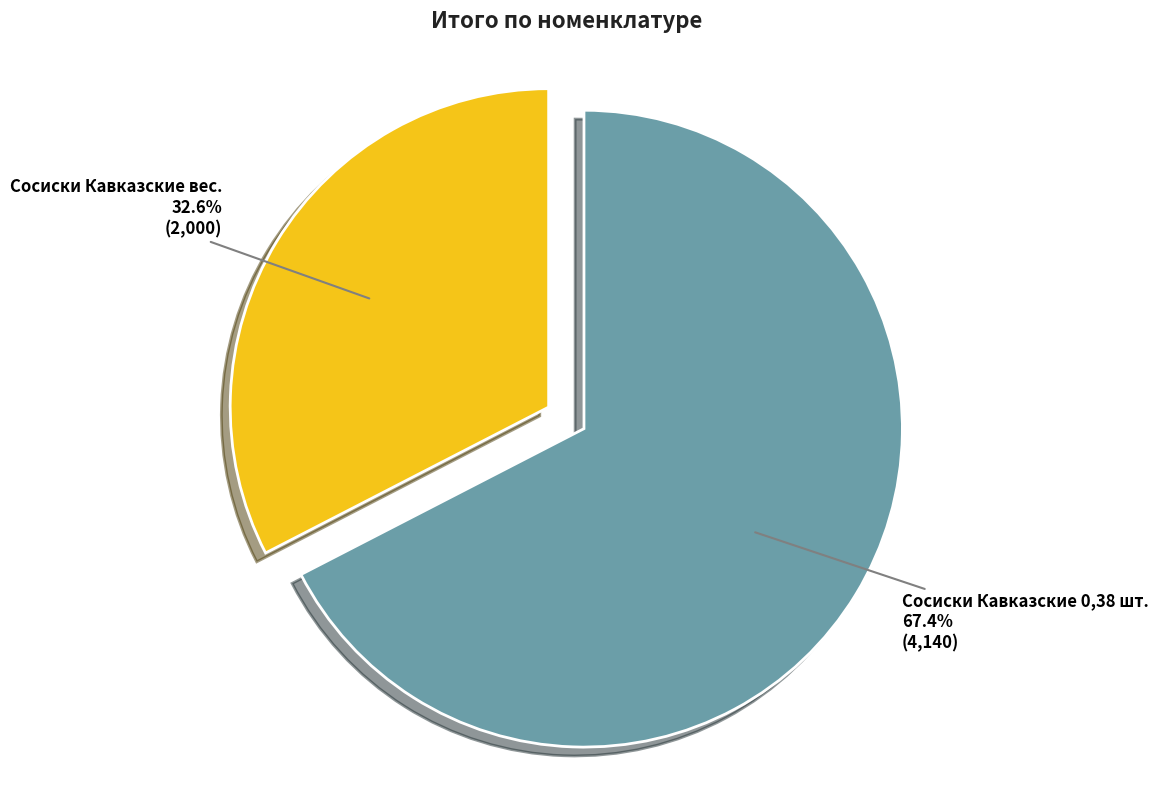

What is the majority slice?

Сосиски Кавказские 0,38 шт.